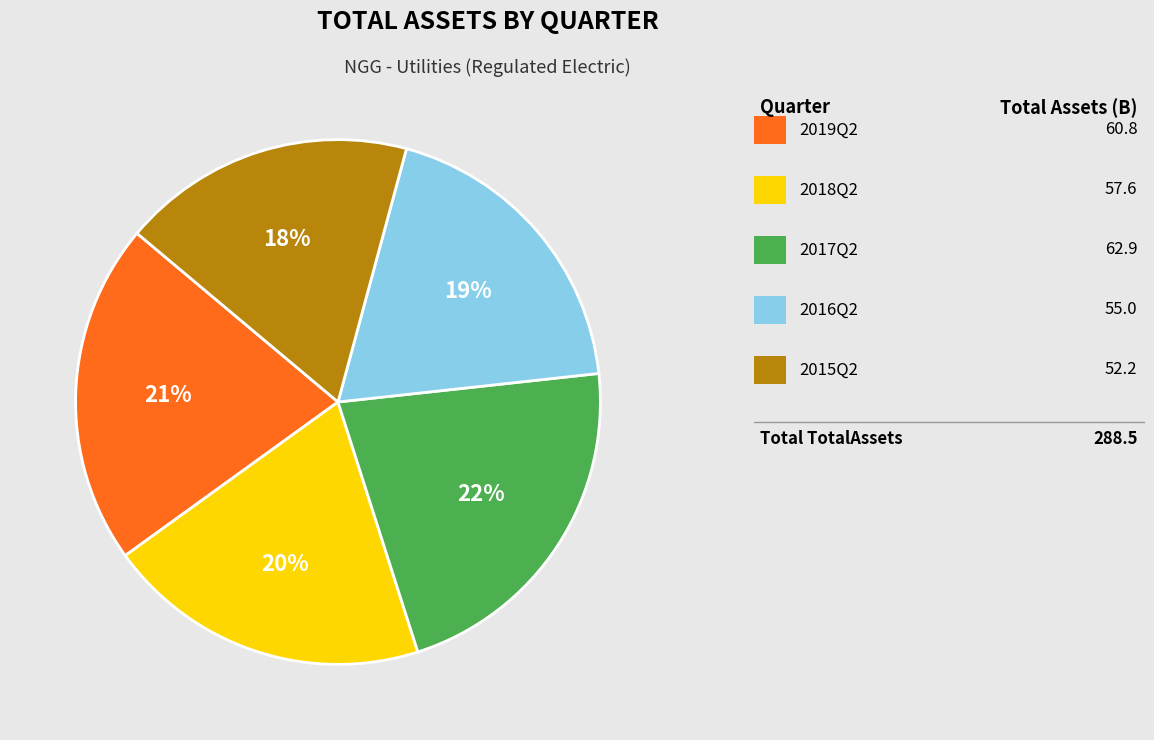

Is there a majority slice in this chart?

No